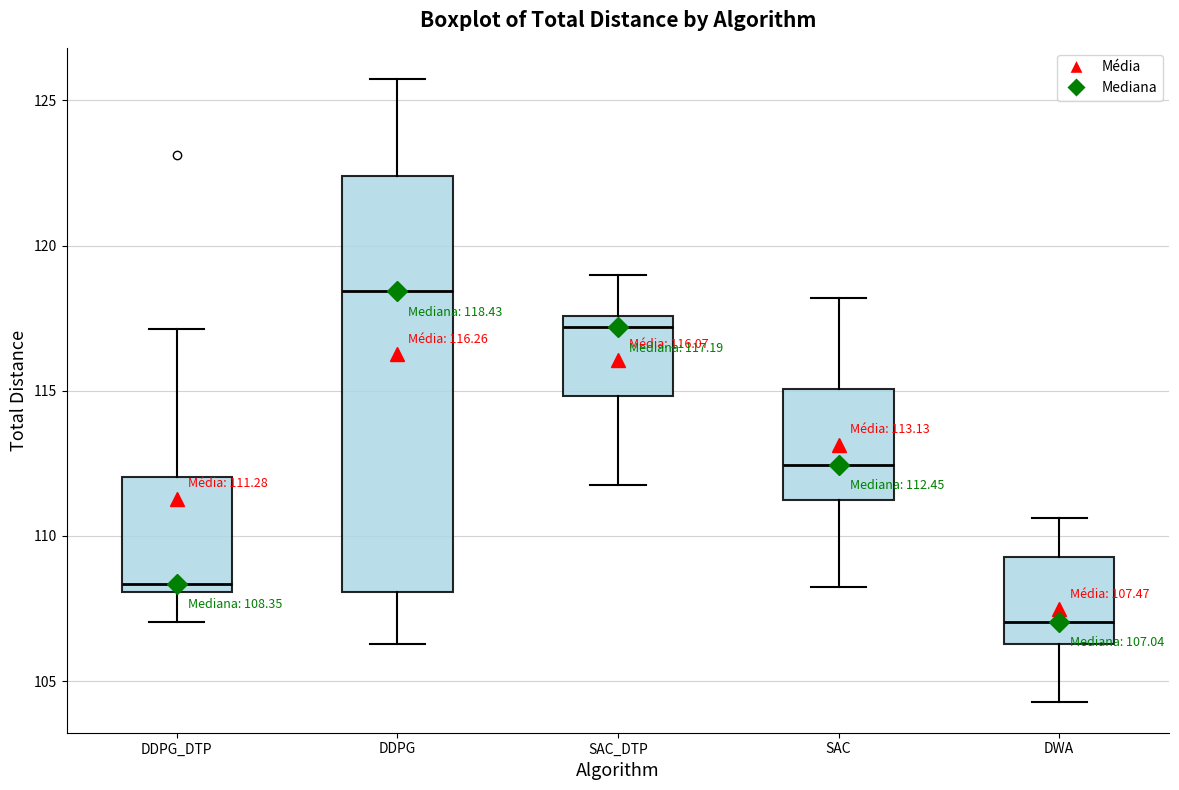

Which box's median line is the lowest?

DWA